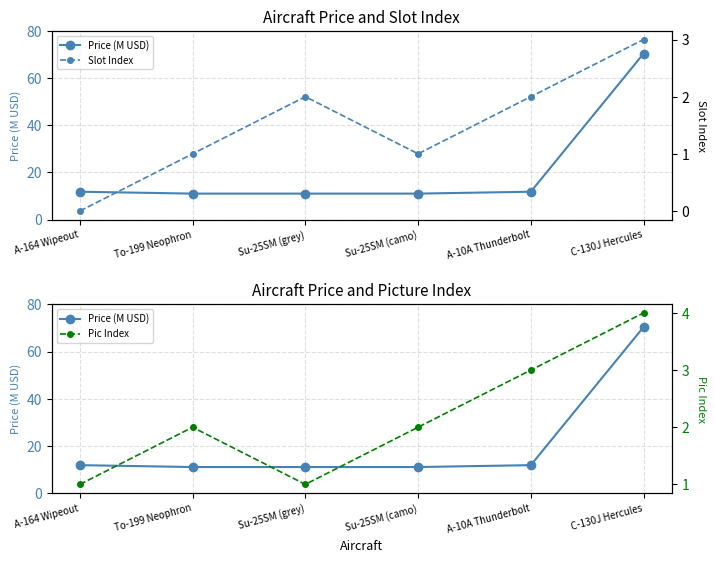

The Pic Index series shows 2.0 at Su-25SM (camo). True or false?

True